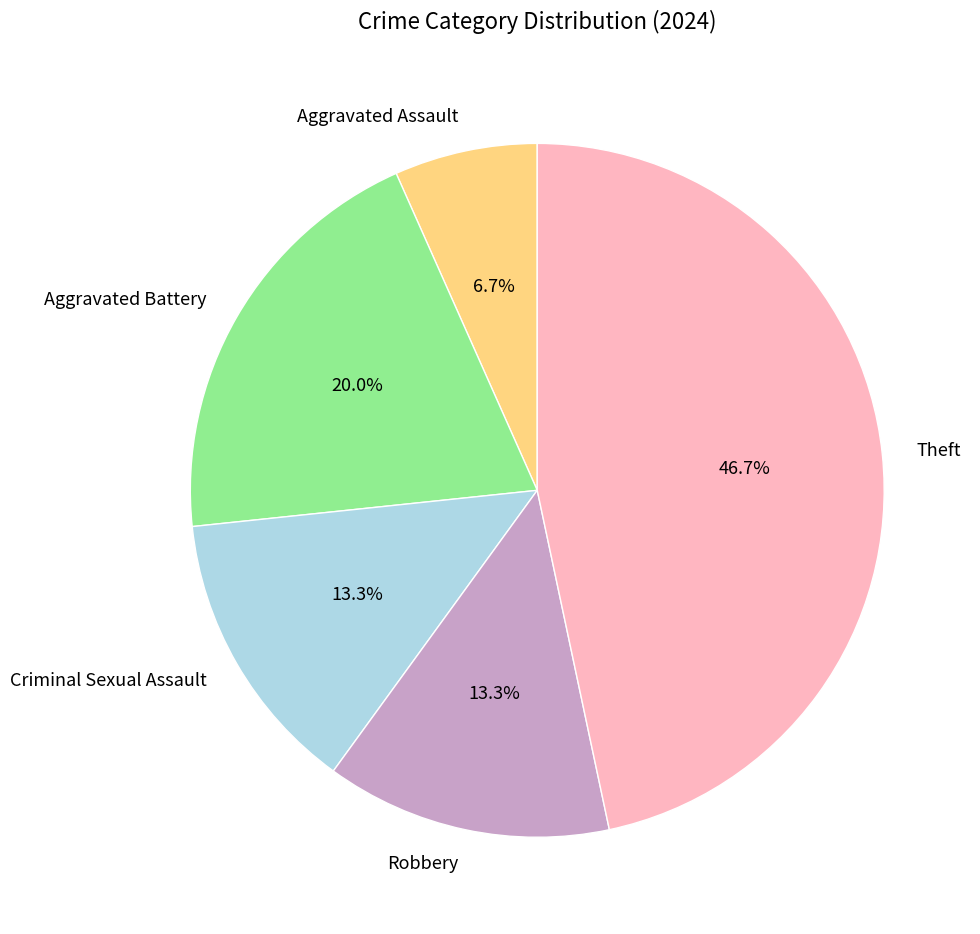

Is Aggravated Battery the majority of the pie?

No